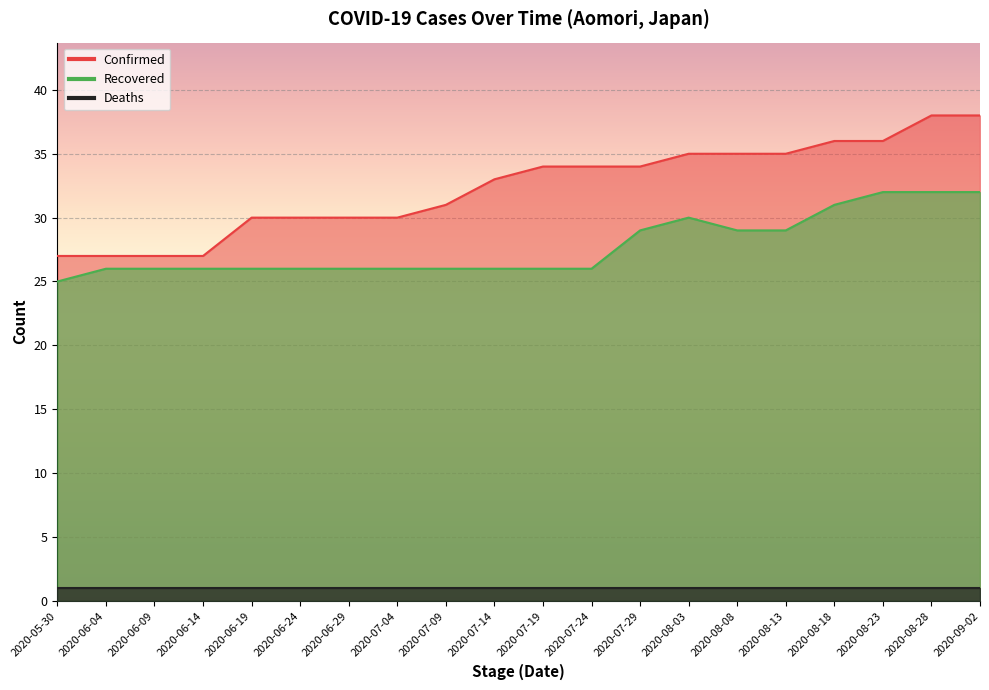

List the labels in order of Confirmed value, largest first.

2020-08-28, 2020-09-02, 2020-08-18, 2020-08-23, 2020-08-03, 2020-08-08, 2020-08-13, 2020-07-19, 2020-07-24, 2020-07-29, 2020-07-14, 2020-07-09, 2020-06-19, 2020-06-24, 2020-06-29, 2020-07-04, 2020-05-30, 2020-06-04, 2020-06-09, 2020-06-14